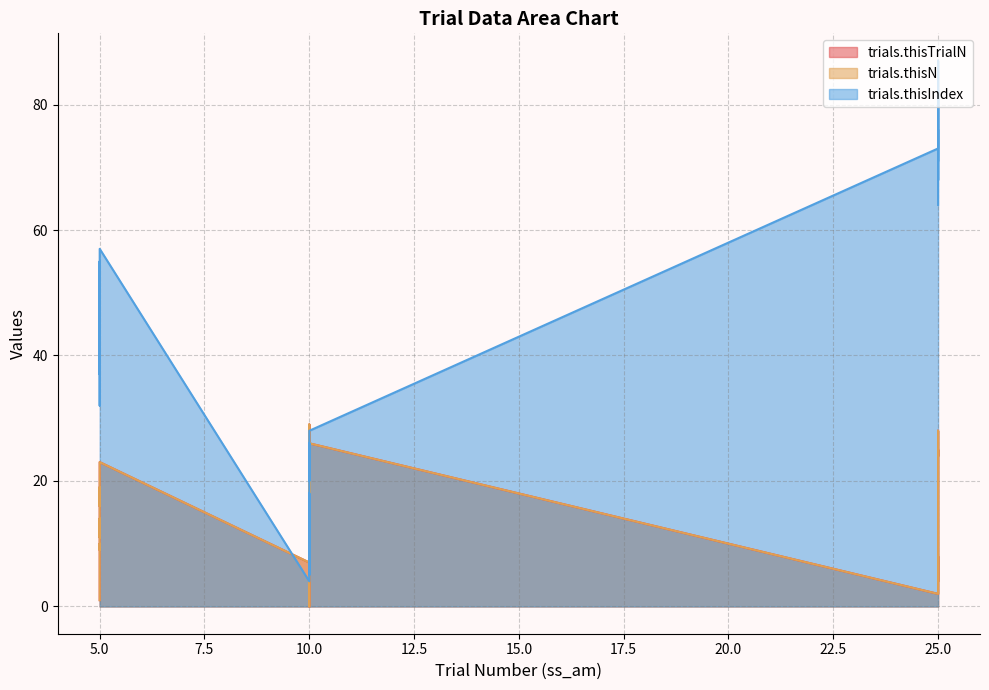

Which category has the highest value in the trials.thisIndex series?

25